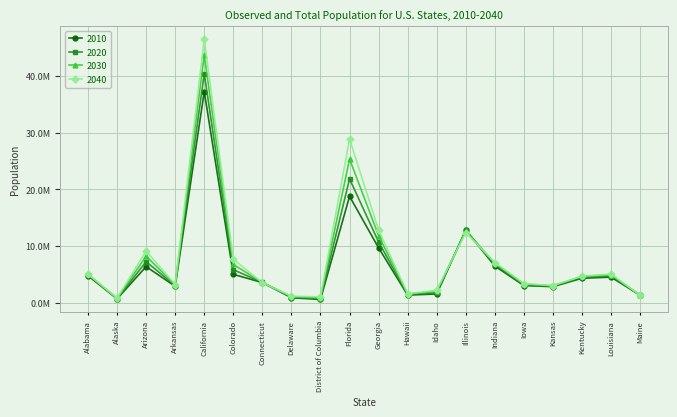

True or false: 2020 has a value of 1711398 at Delaware.

False